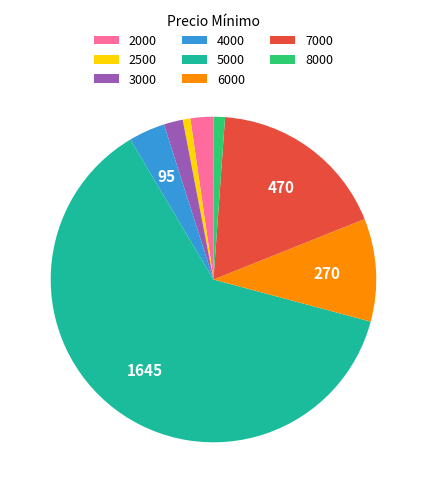

Is the sum of 3000 and 4000 greater than half?

No